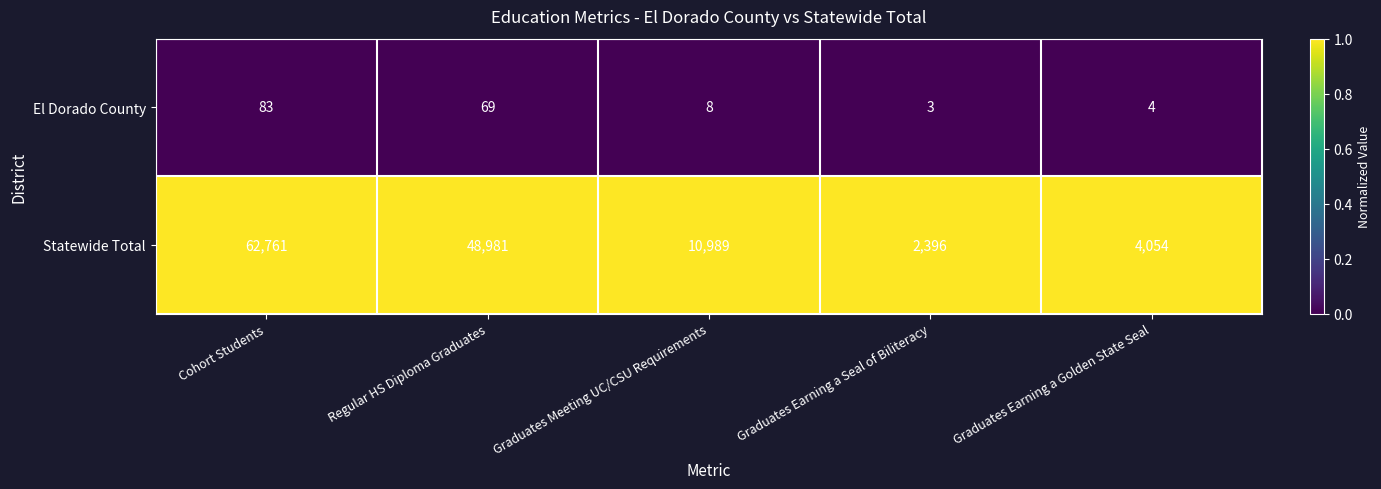

Reading left to right, transcribe all the data shown in this chart.

El Dorado County: 83	69	8	3	4
Statewide Total: 62761	48981	10989	2396	4054